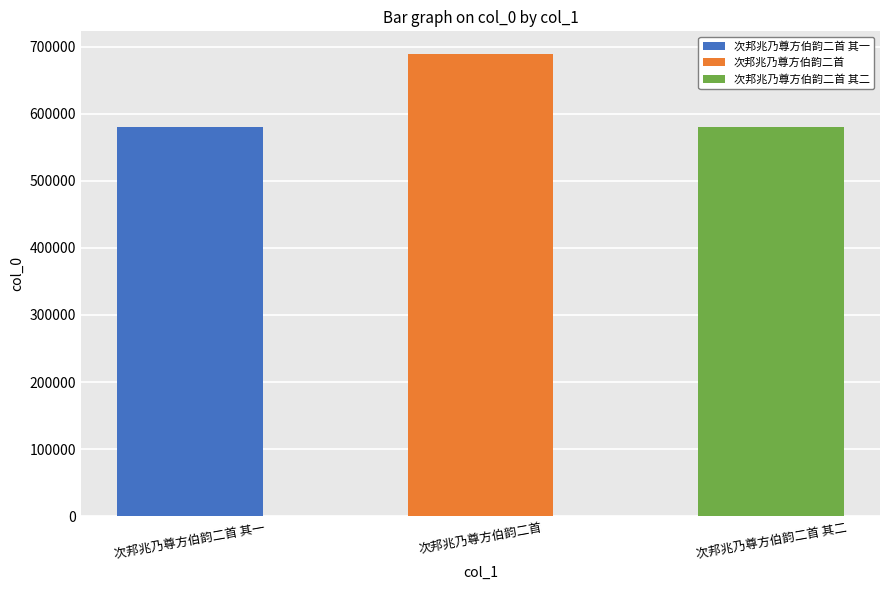

Approximately how many times larger is the value at 次邦兆乃尊方伯韵二首 其二 compared to 次邦兆乃尊方伯韵二首 其一?

1.0